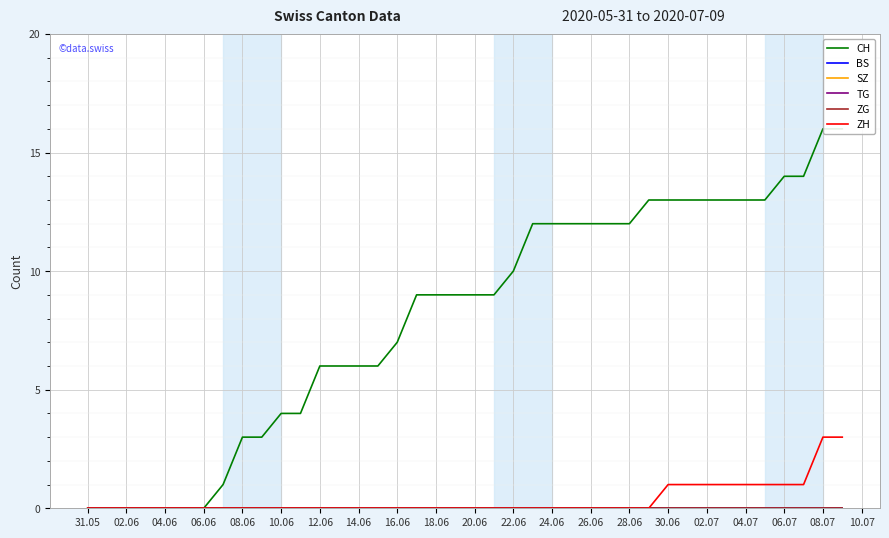

How many lines are shown in the chart?

6